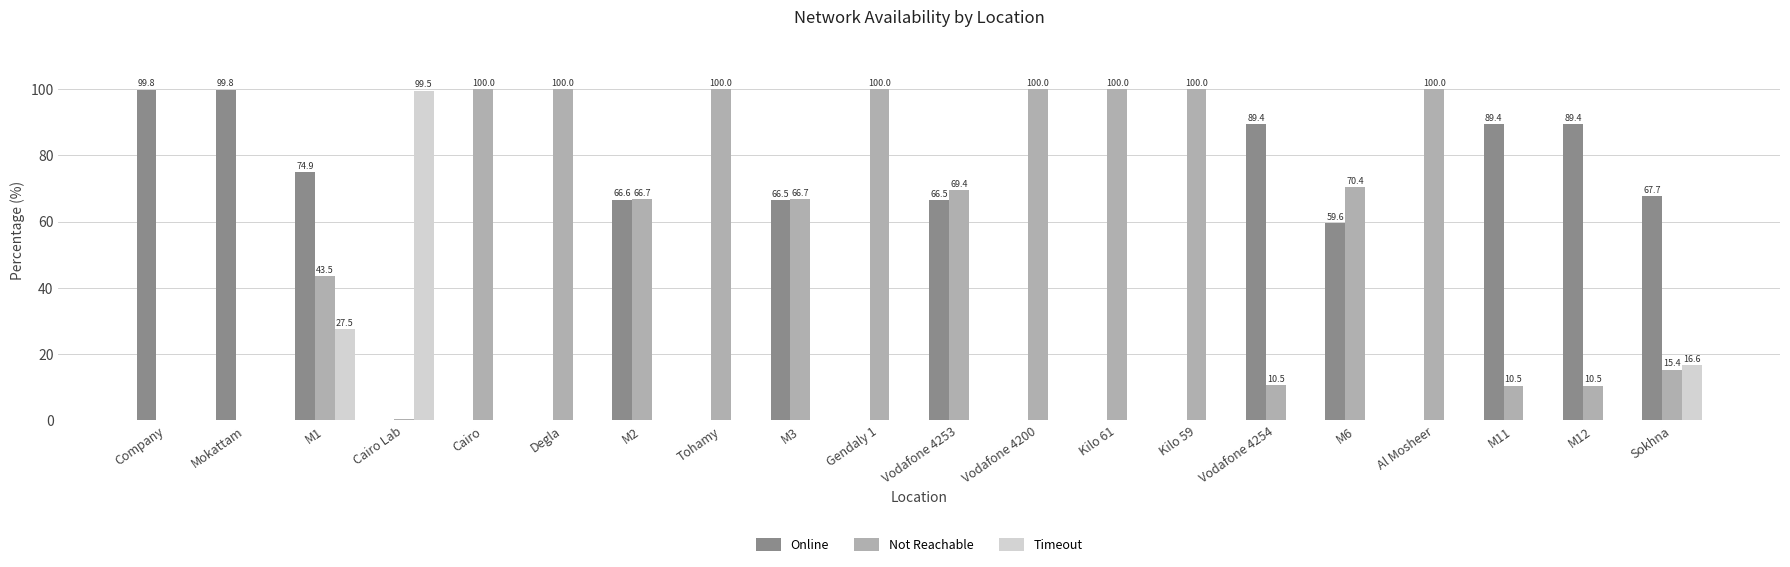

The Online series shows 175.2 at Company. True or false?

False